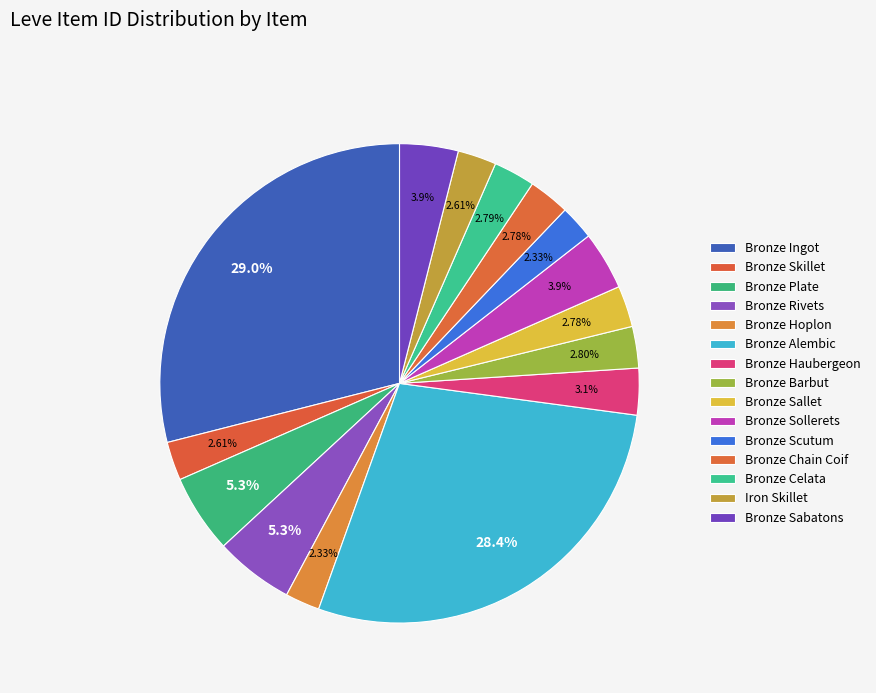

How many segments does this pie chart have?

15